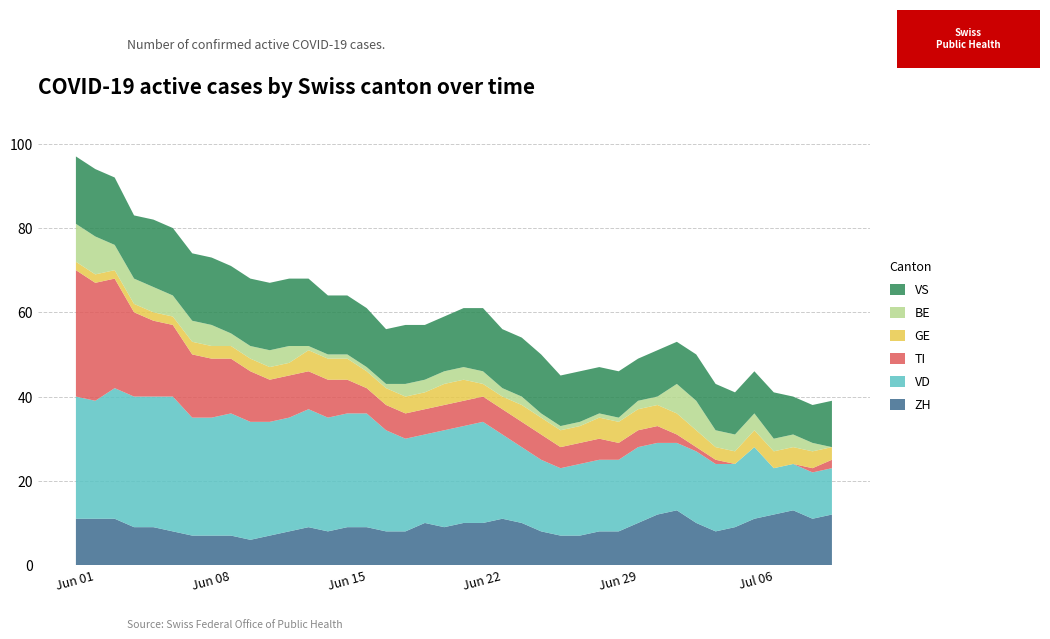

Reading left to right, extract all data points from this chart.

ZH: 0=11	1=11	2=11	3=9	4=9	5=8	6=7	7=7	8=7	9=6	10=7	11=8	12=9	13=8	14=9	15=9	16=8	17=8	18=10	19=9	20=10	21=10	22=11	23=10	24=8	25=7	26=7	27=8	28=8	29=10	30=12	31=13	32=10	33=8	34=9	35=11	36=12	37=13	38=11	39=12
VD: 0=29	1=28	2=31	3=31	4=31	5=32	6=28	7=28	8=29	9=28	10=27	11=27	12=28	13=27	14=27	15=27	16=24	17=22	18=21	19=23	20=23	21=24	22=20	23=18	24=17	25=16	26=17	27=17	28=17	29=18	30=17	31=16	32=17	33=16	34=15	35=17	36=11	37=11	38=11	39=11
TI: 0=30	1=28	2=26	3=20	4=18	5=17	6=15	7=14	8=13	9=12	10=10	11=10	12=9	13=9	14=8	15=6	16=6	17=6	18=6	19=6	20=6	21=6	22=6	23=6	24=6	25=5	26=5	27=5	28=4	29=4	30=4	31=2	32=1	33=1	34=0	35=0	36=0	37=0	38=1	39=2
GE: 0=2	1=2	2=2	3=2	4=2	5=2	6=3	7=3	8=3	9=3	10=3	11=3	12=5	13=5	14=5	15=4	16=4	17=4	18=4	19=5	20=5	21=3	22=3	23=4	24=4	25=4	26=4	27=5	28=5	29=5	30=5	31=5	32=4	33=3	34=3	35=4	36=4	37=4	38=4	39=3
BE: 0=9	1=9	2=6	3=6	4=6	5=5	6=5	7=5	8=3	9=3	10=4	11=4	12=1	13=1	14=1	15=1	16=1	17=3	18=3	19=3	20=3	21=3	22=2	23=2	24=1	25=1	26=1	27=1	28=1	29=2	30=2	31=7	32=7	33=4	34=4	35=4	36=3	37=3	38=2	39=0
VS: 0=16	1=16	2=16	3=15	4=16	5=16	6=16	7=16	8=16	9=16	10=16	11=16	12=16	13=14	14=14	15=14	16=13	17=14	18=13	19=13	20=14	21=15	22=14	23=14	24=14	25=12	26=12	27=11	28=11	29=10	30=11	31=10	32=11	33=11	34=10	35=10	36=11	37=9	38=9	39=11